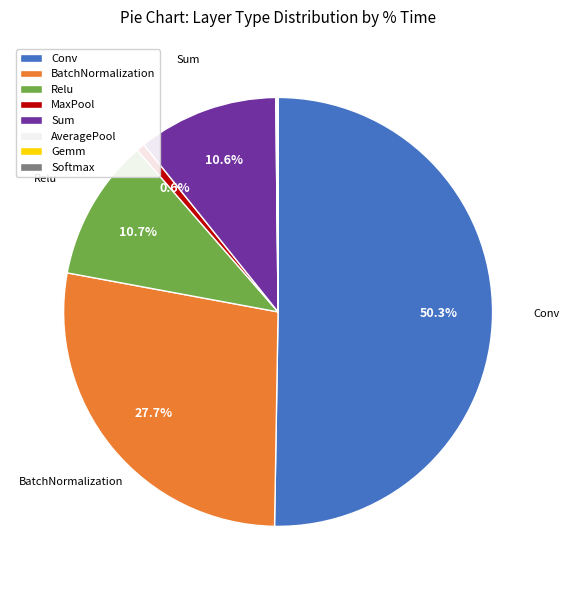

What is the majority slice?

Conv